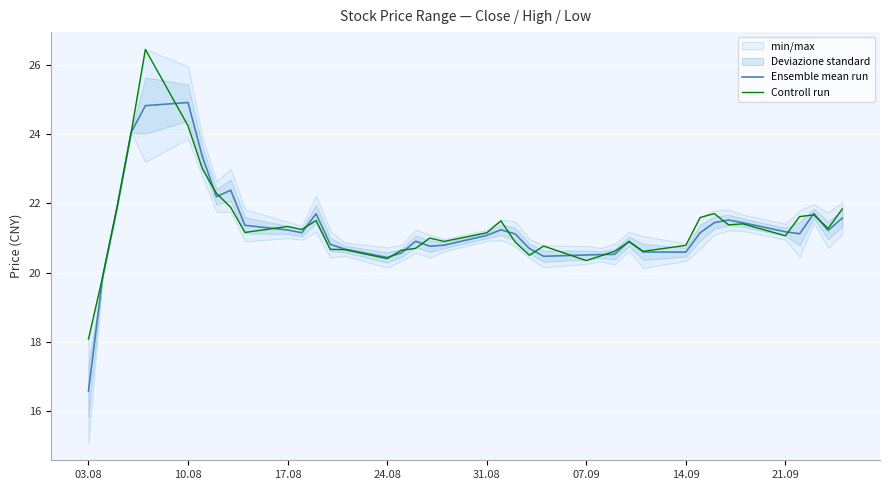

Reading left to right, what are all the values shown in this chart?

Ensemble mean run: 16.6	19.9	21.9	24.1	24.8	24.9	23.4	22.2	22.4	21.4	21.2	21.2	21.7	20.8	20.7	20.4	20.6	20.9	20.8	20.8	21.1	21.2	21.1	20.7	20.5	20.5	20.5	20.5	20.9	20.6	20.6	21.2	21.4	21.5	21.4	21.2	21.1	21.7	21.2	21.6
Controll run: 18.1	19.9	21.9	24.1	26.5	24.2	23.0	22.3	21.9	21.2	21.3	21.2	21.5	20.7	20.7	20.4	20.6	20.7	21.0	20.9	21.2	21.5	20.9	20.5	20.8	20.3	20.5	20.6	20.9	20.6	20.8	21.6	21.7	21.4	21.4	21.1	21.6	21.7	21.3	21.8